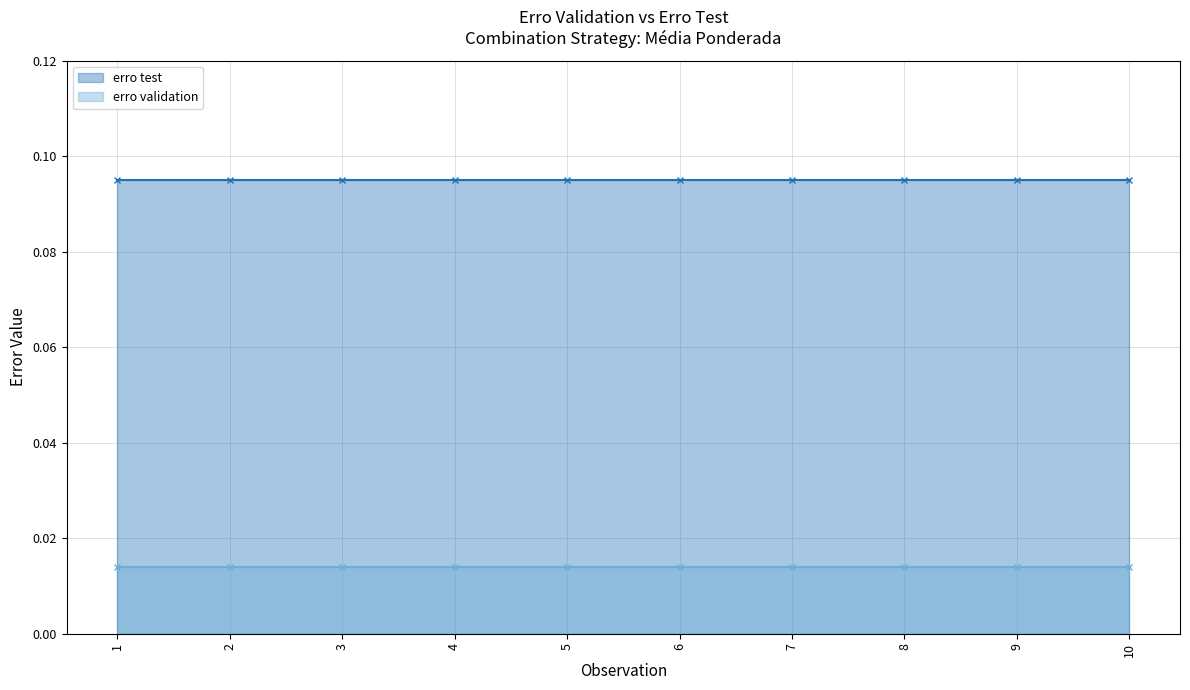

The erro validation series shows 0.0 at 6. True or false?

True